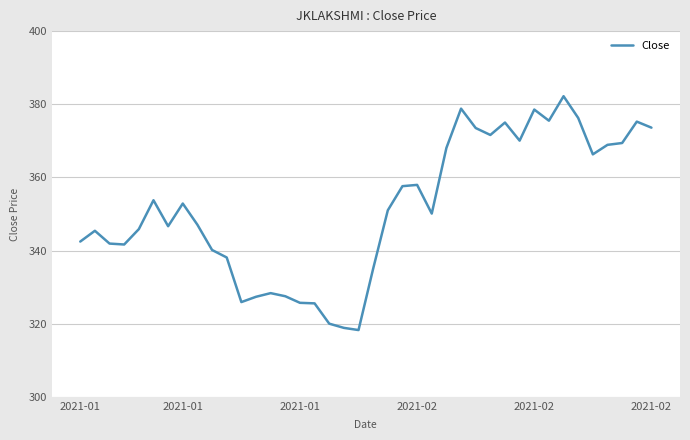

What is the maximum value shown in the chart?

382.2